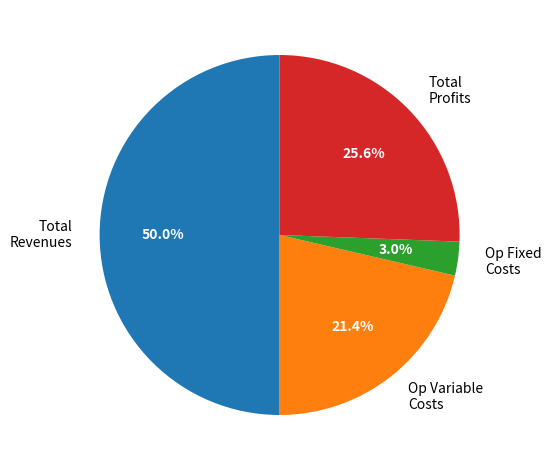

To the nearest percent, what is the difference between the largest and smallest slice percentages?

47%